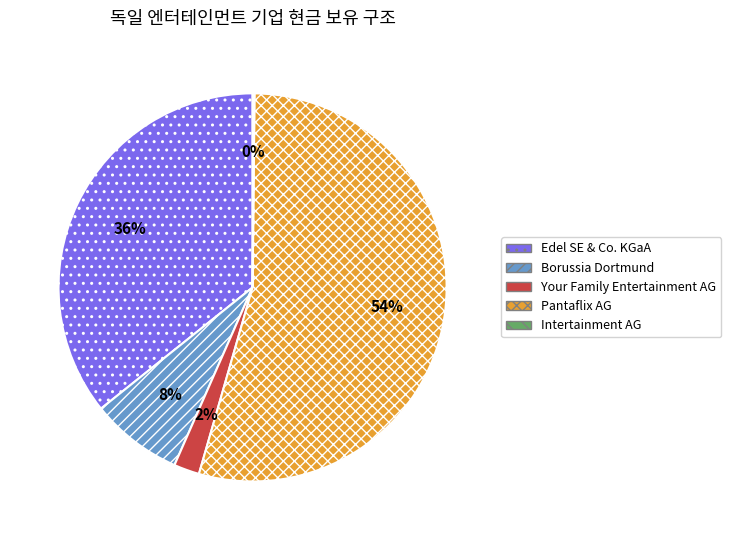

True or false: Your Family Entertainment AG accounts for 2% of the total.

True